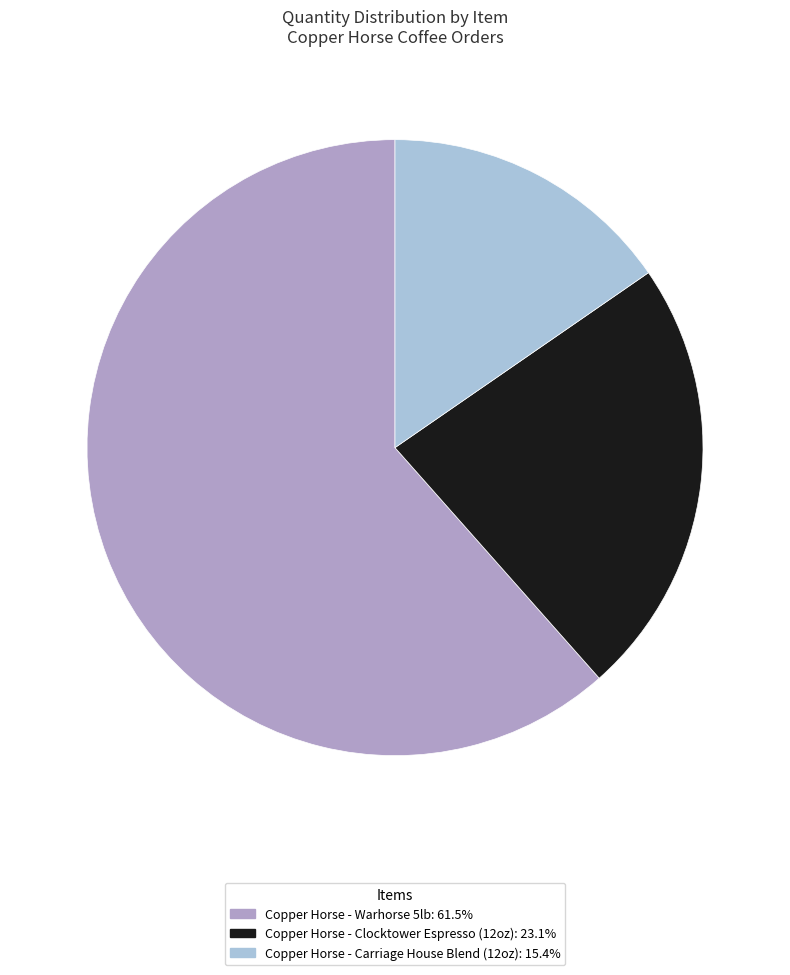

Does Copper Horse - Clocktower Espresso (12oz) represent more than half of the total?

No